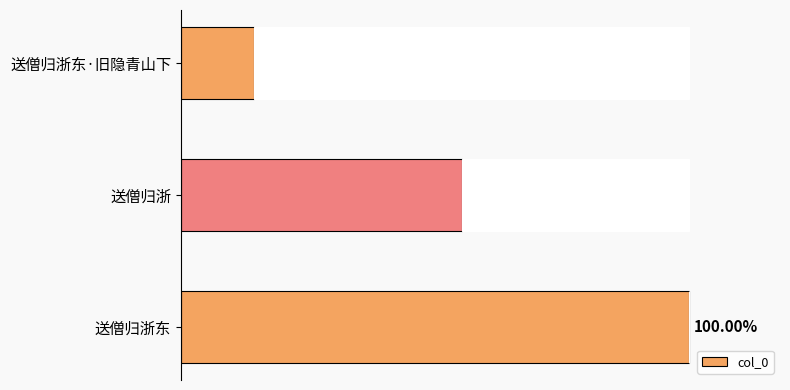

Where does the data first go above 559781?

送僧归浙东